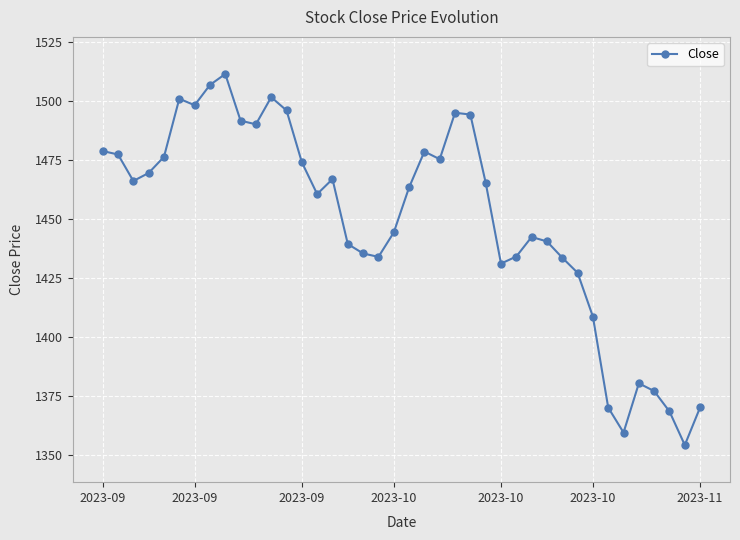

What is the smallest value displayed?

1354.2